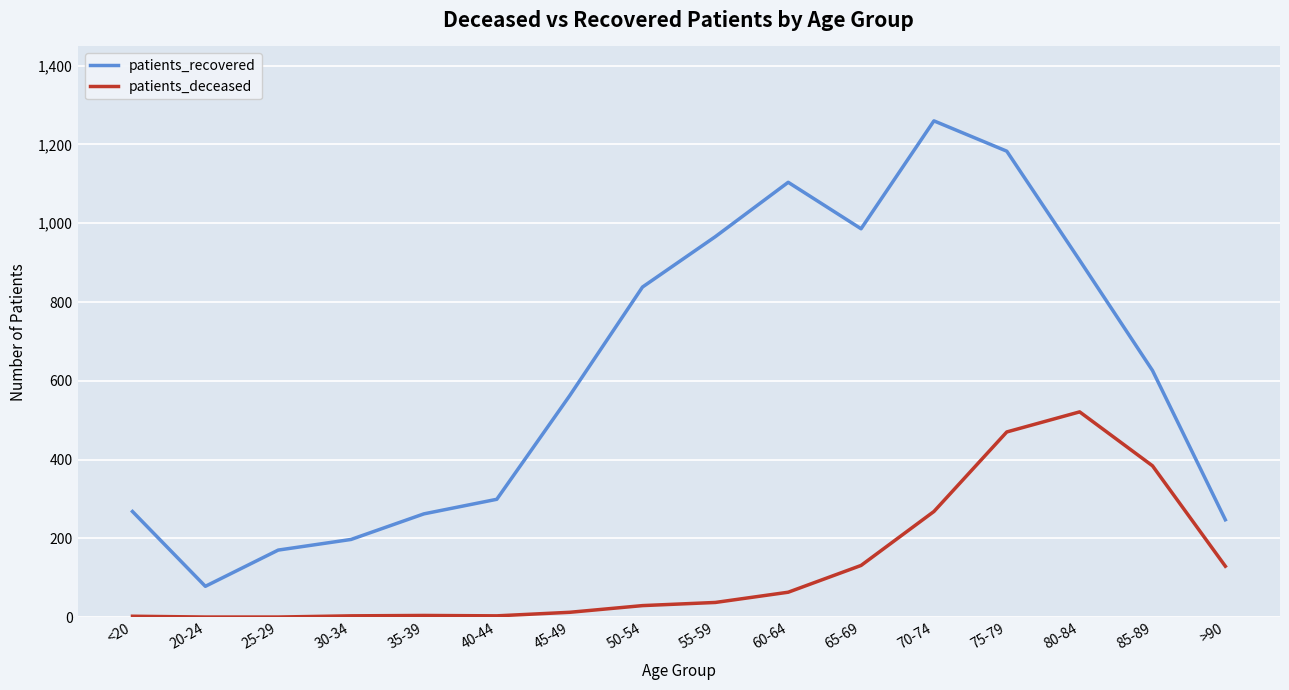

What is the maximum value for patients_recovered?

1260